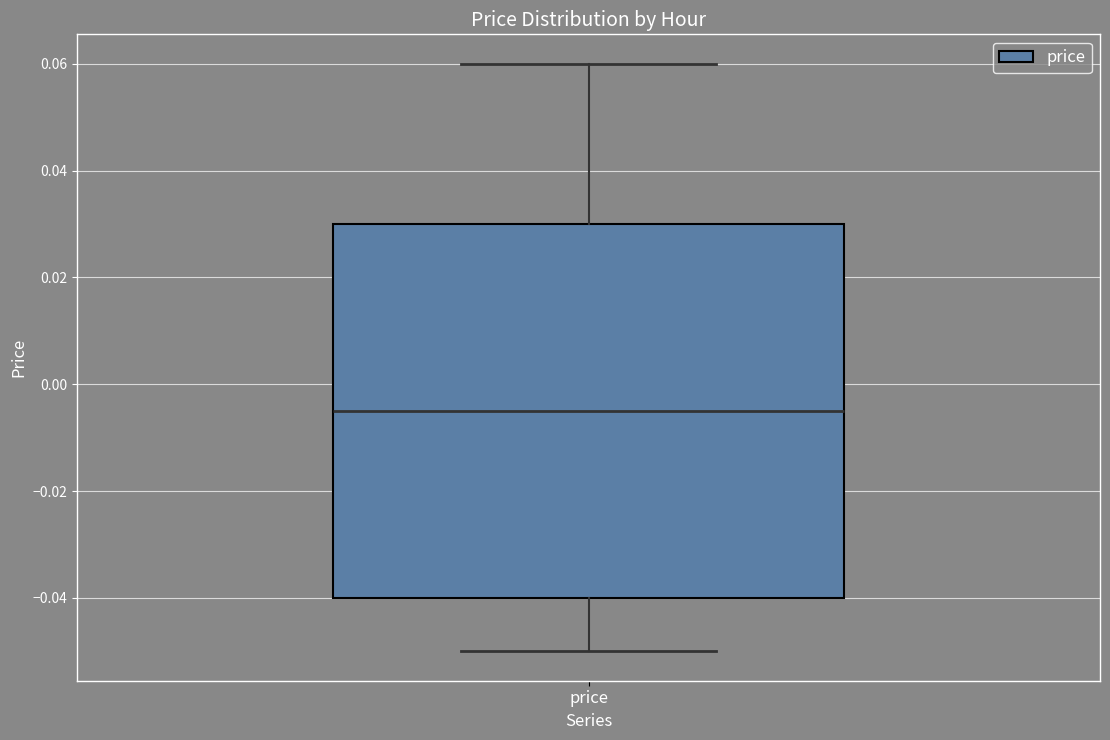

Transcribe this box plot: give where the median line is, the range the box spans, and where the two whiskers end, as read against the y-axis. The values are not printed on the chart, so give them approximately, as read against the axis.

median -0.004, box -0.040 to 0.030, whiskers -0.050 to 0.060